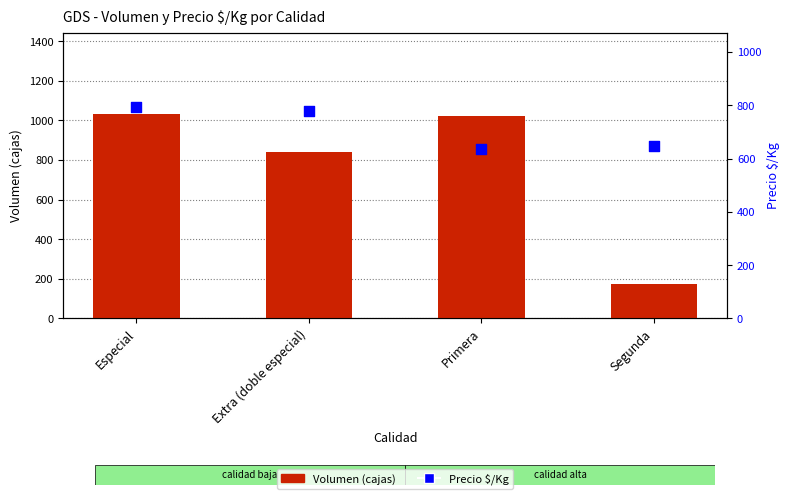

Which series has the widest spread of Y values?

Volumen (cajas)